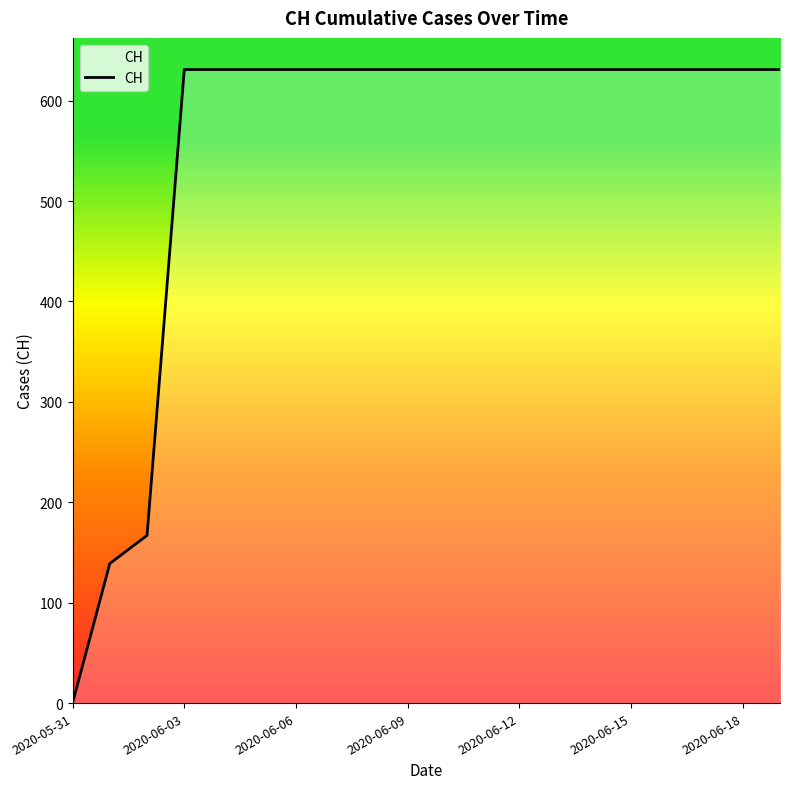

What is the greatest value displayed?

631